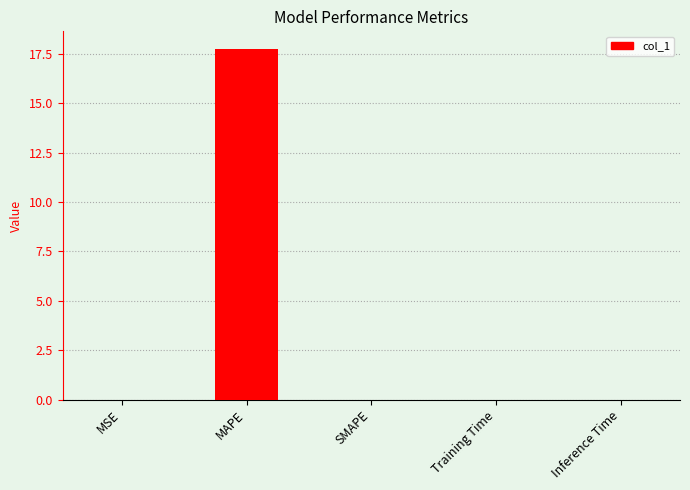

The chart shows a value of 0.0 at Inference Time. True or false?

True